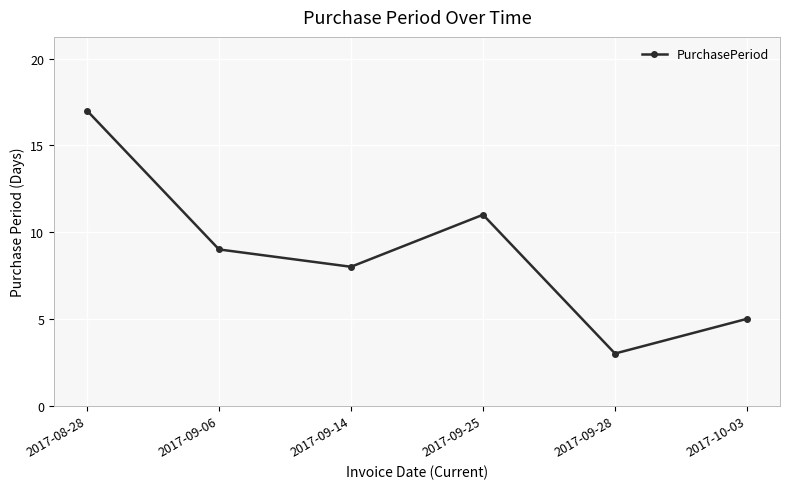

Count the number of categories in the chart.

6